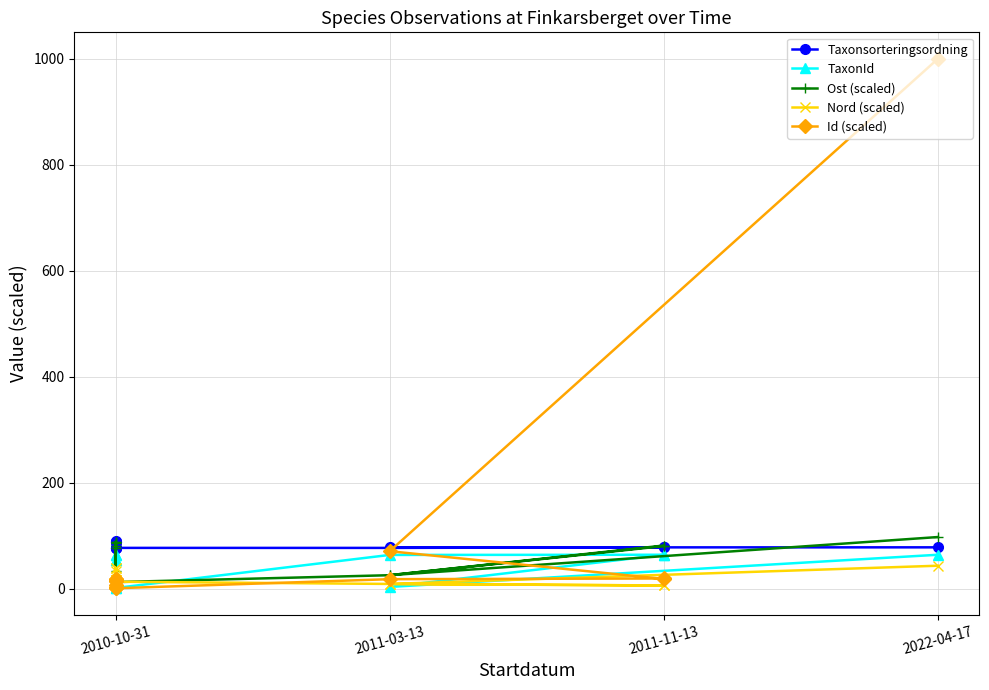

At how many categories does at least one series exceed 275?

1